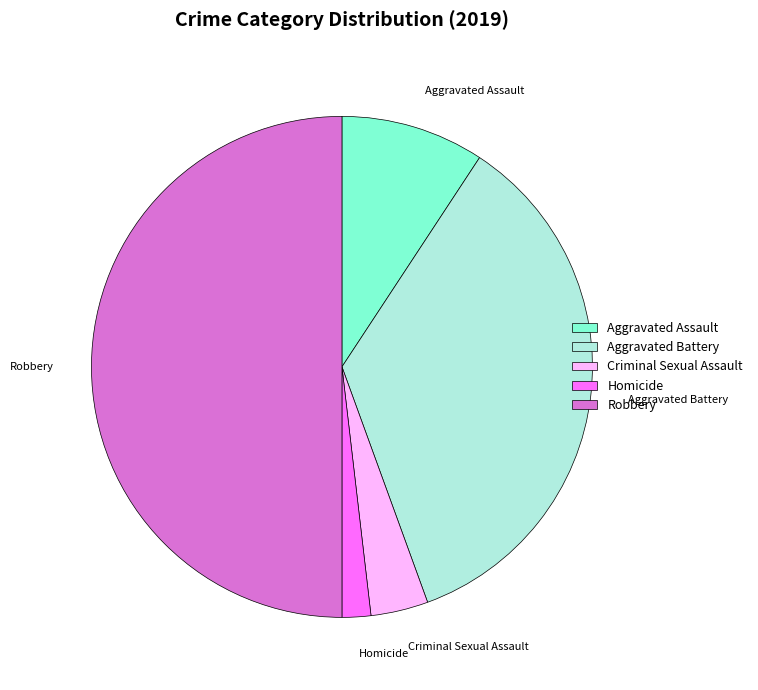

Between Aggravated Battery and Robbery, which is larger?

Robbery